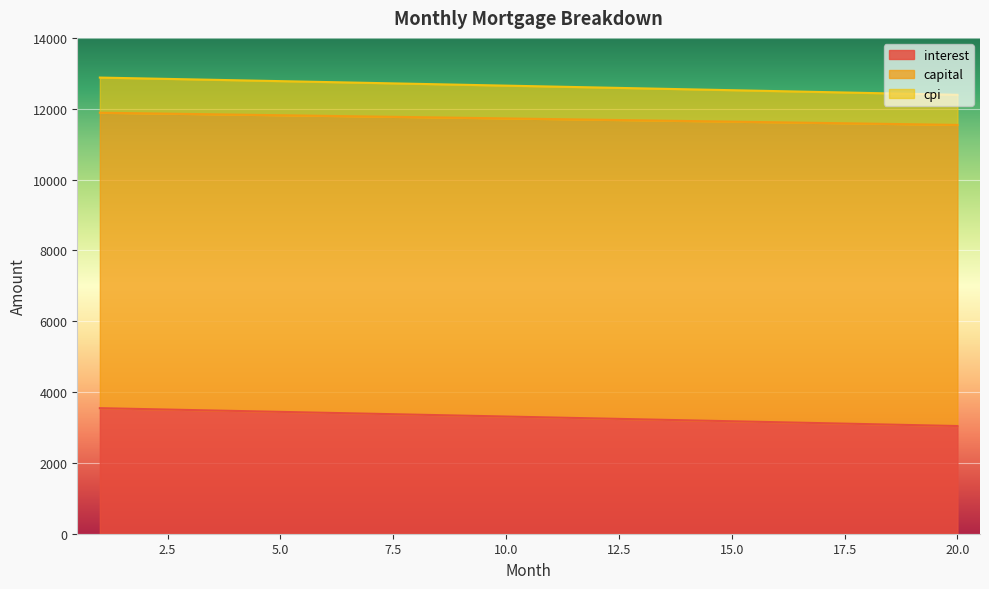

True or false: capital and interest cross at least once.

False